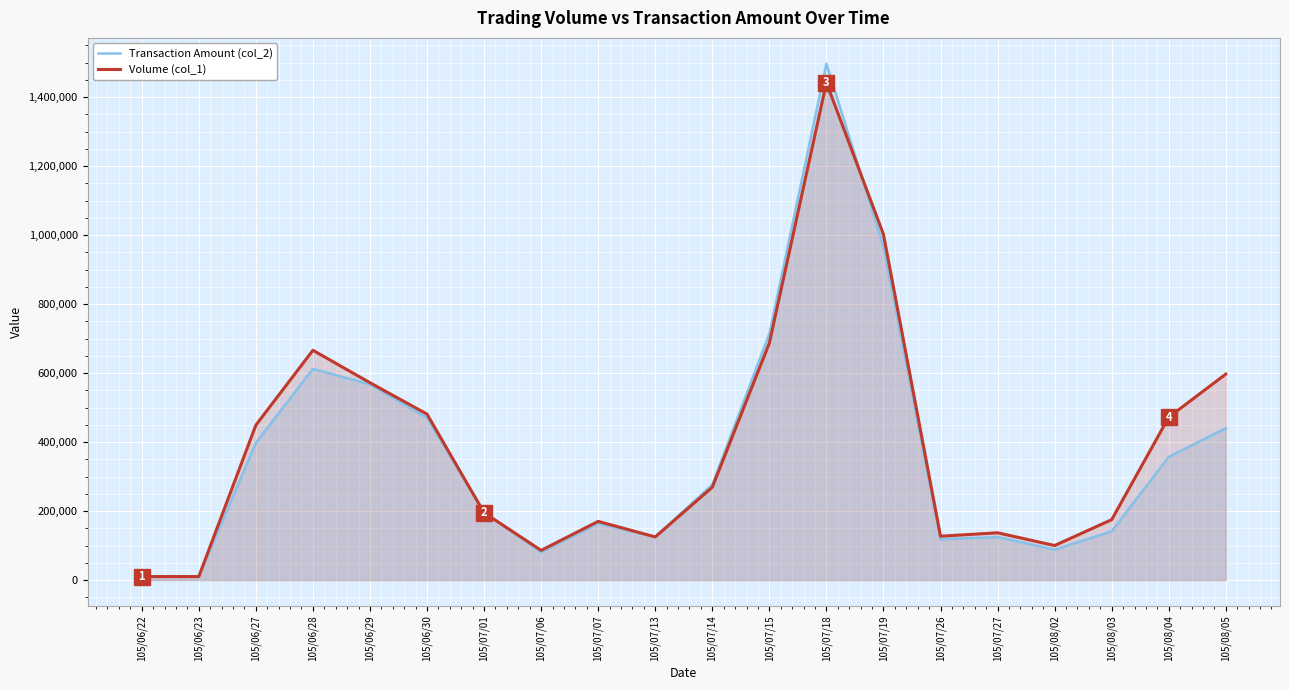

List the series in order of their peak value, lowest first.

Volume (col_1), Transaction Amount (col_2)